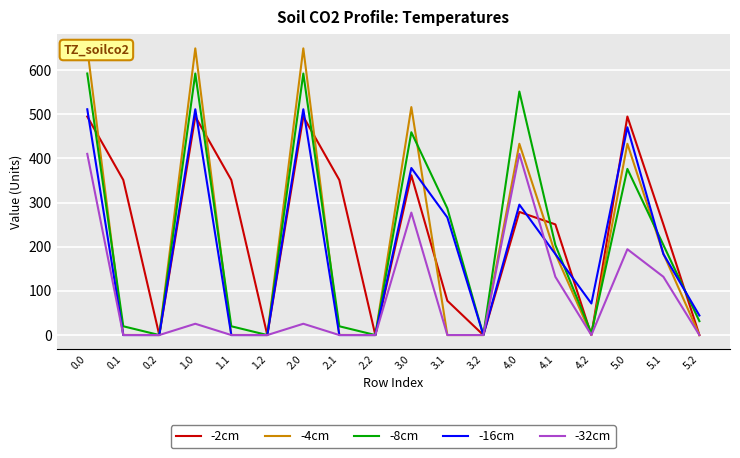

Reading left to right, what are all the values shown in this chart?

-2cm: 0.0=494.8	0.1=351.2	0.2=0.0	1.0=494.8	1.1=351.2	1.2=0.0	2.0=494.8	2.1=351.2	2.2=0.0	3.0=361.8	3.1=77.7	3.2=0.0	4.0=278.8	4.1=250.6	4.2=0.0	5.0=494.8	5.1=250.6	5.2=0.0
-4cm: 0.0=649.2	0.1=0.2	0.2=0.0	1.0=649.2	1.1=0.2	1.2=0.0	2.0=649.2	2.1=0.2	2.2=0.0	3.0=516.2	3.1=0.0	3.2=0.0	4.0=433.2	4.1=184.2	4.2=0.0	5.0=433.2	5.1=184.2	5.2=0.0
-8cm: 0.0=592.3	0.1=19.9	0.2=0.0	1.0=592.3	1.1=19.9	1.2=0.0	2.0=592.3	2.1=19.9	2.2=0.0	3.0=459.3	3.1=286.9	3.2=0.0	4.0=551.5	4.1=203.9	4.2=4.3	5.0=376.3	5.1=203.9	5.2=31.4
-16cm: 0.0=511.3	0.1=0.0	0.2=0.0	1.0=511.3	1.1=0.0	1.2=0.0	2.0=511.3	2.1=0.0	2.2=0.0	3.0=378.3	3.1=266.4	3.2=0.0	4.0=295.3	4.1=183.4	4.2=71.5	5.0=470.5	5.1=183.4	5.2=44.3
-32cm: 0.0=410.3	0.1=0.0	0.2=0.0	1.0=25.5	1.1=0.0	1.2=0.0	2.0=25.5	2.1=0.0	2.2=0.0	3.0=277.3	3.1=0.0	3.2=0.0	4.0=410.3	4.1=131.9	4.2=0.0	5.0=194.3	5.1=131.9	5.2=0.0